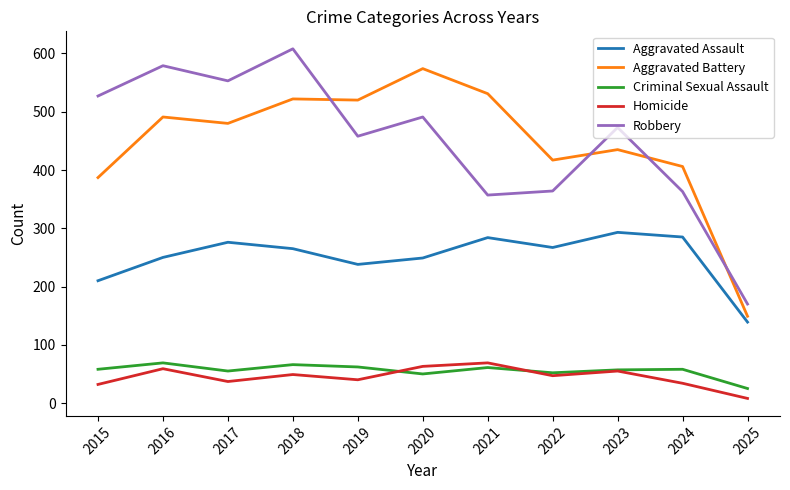

Which series changed the most between 2017 and 2018?

Robbery